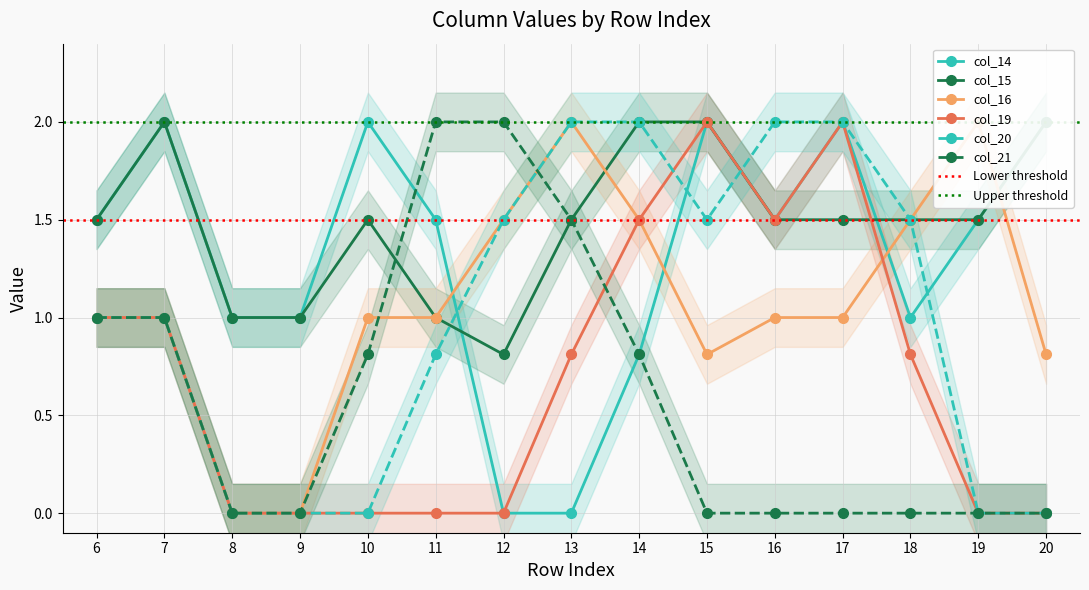

Between 7 and 20, which series saw the biggest shift?

col_19